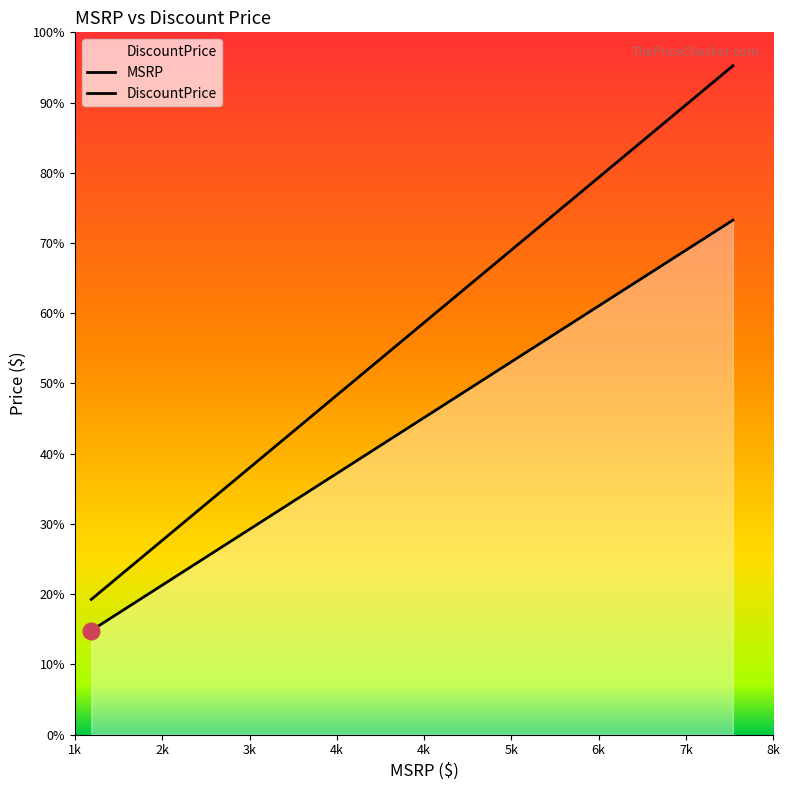

How many values in the MSRP series exceed 2143?

7